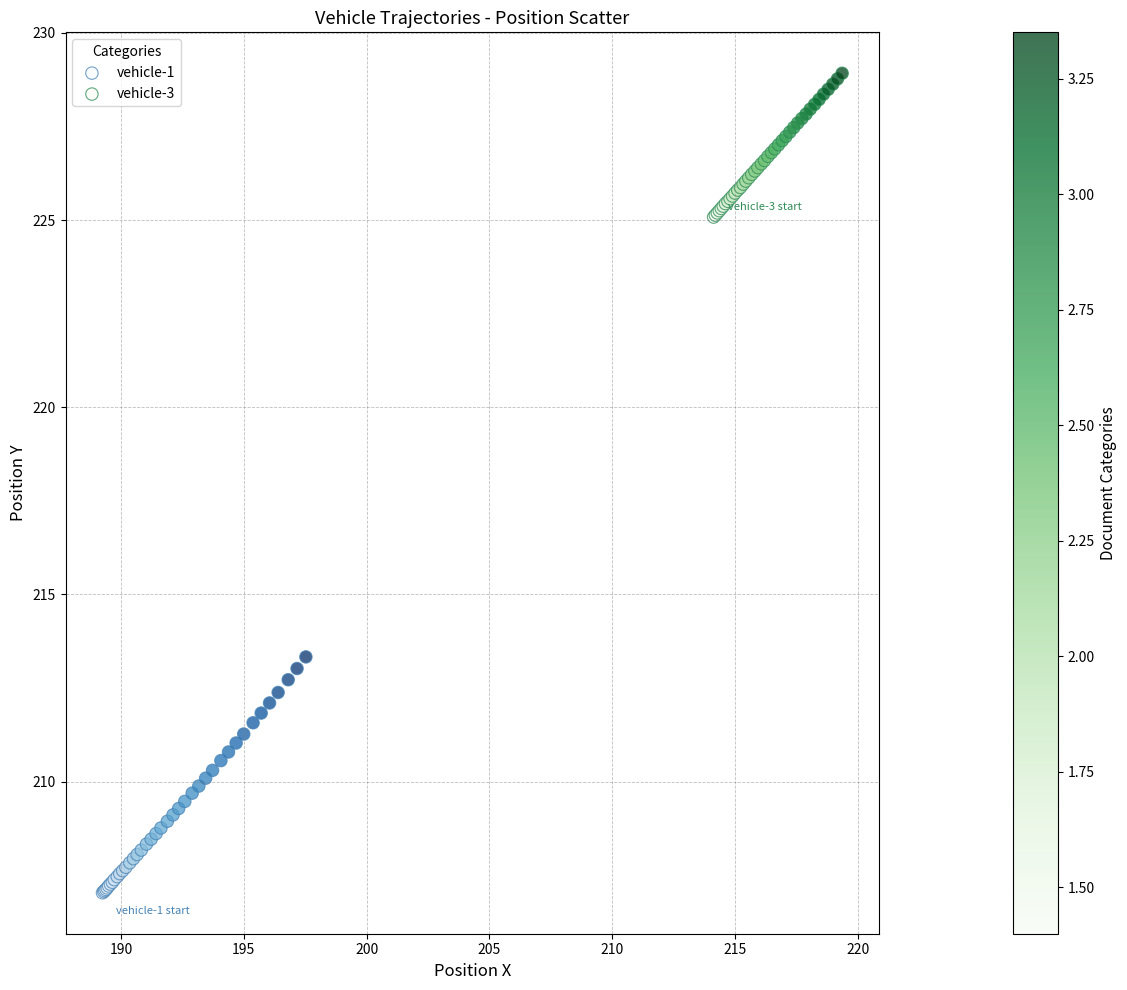

Which series has the largest Y range (max minus min)?

vehicle-1